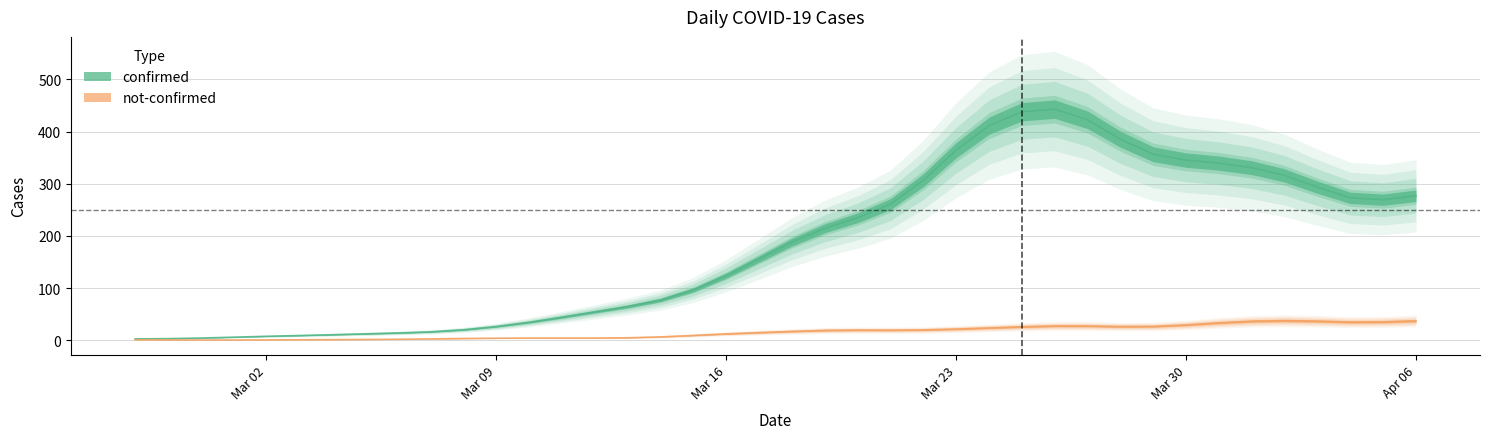

How many lines are shown in the chart?

2